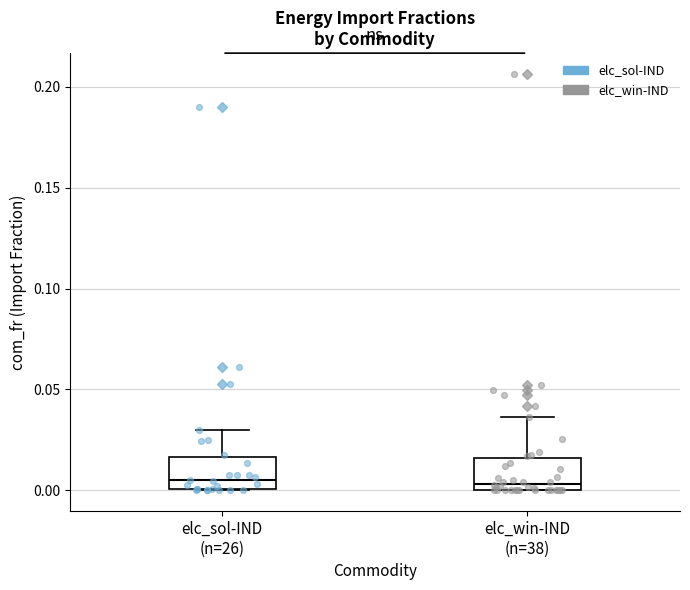

Reading left to right, transcribe this box plot: for each box, give where its median line is, the range the box spans, and where its two whiskers end, as read against the y-axis. The values are not printed on the chart, so give them approximately, as read against the axis.

elc_sol-IND (n=26): median 0.005, box 0.000 to 0.015, whiskers 0.000 to 0.030
elc_win-IND (n=38): median 0.005, box 0.000 to 0.015, whiskers 0.000 to 0.035